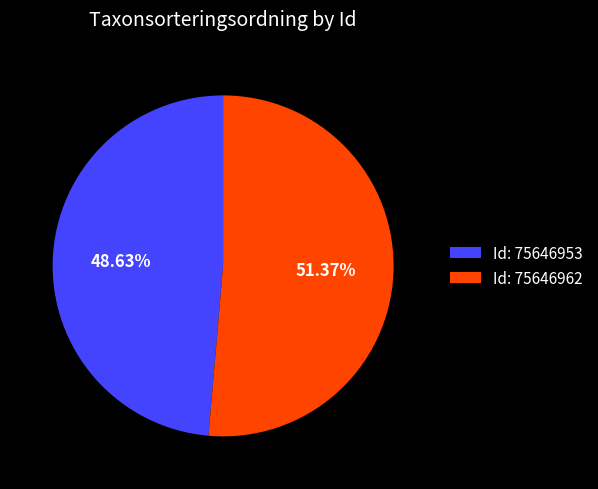

Is the sum of Id: 75646953 and Id: 75646962 greater than half?

Yes